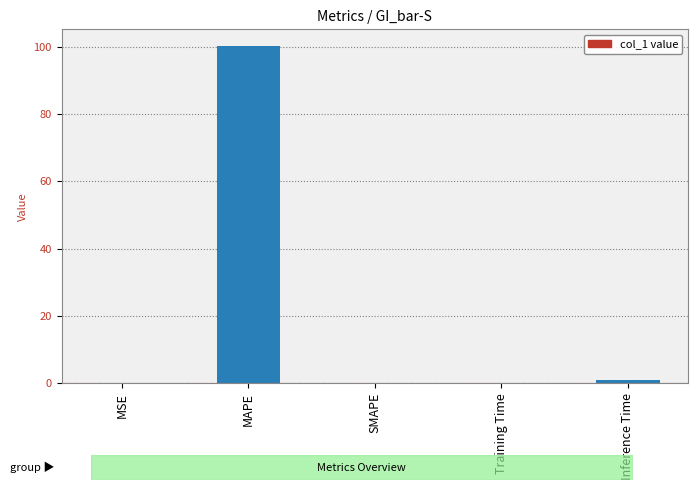

The chart shows a value of 0.0 at MSE. True or false?

True